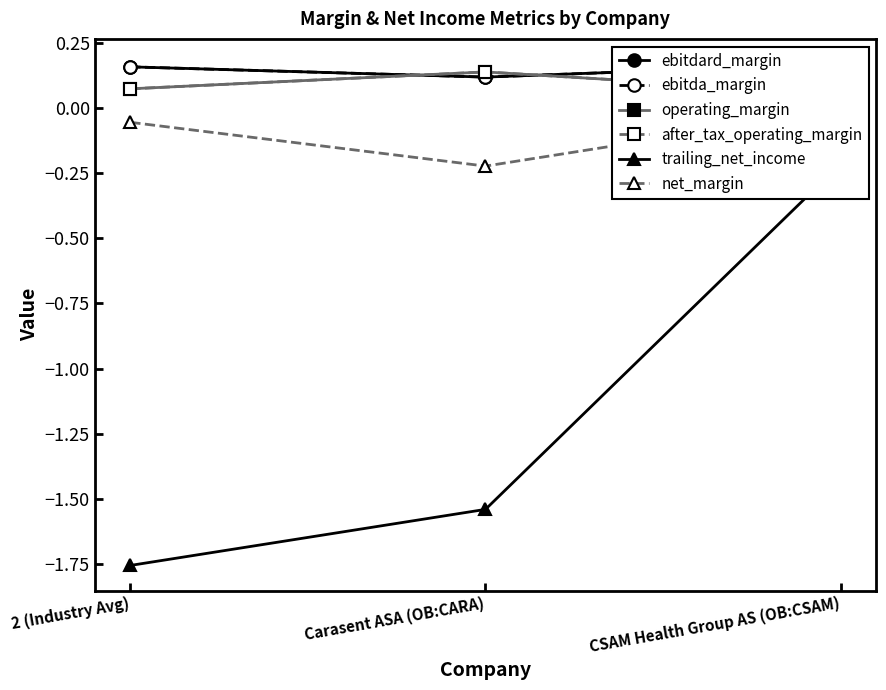

What is the difference between the highest and lowest values at 2 (Industry Avg)?

1.9